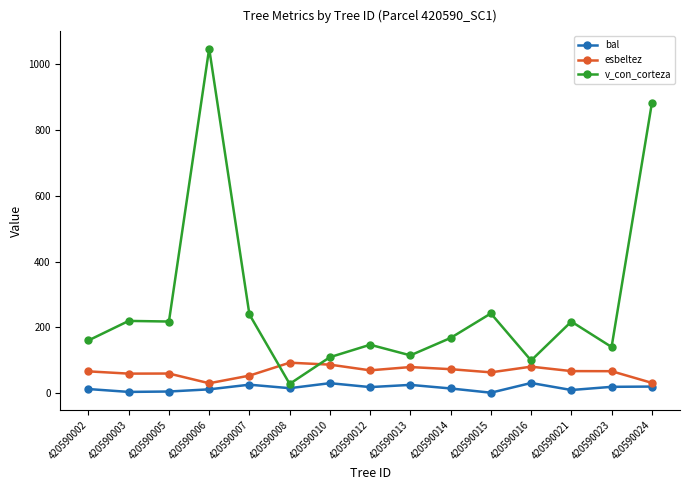

What is the difference between the second highest and second lowest values in the esbeltez series?

55.4